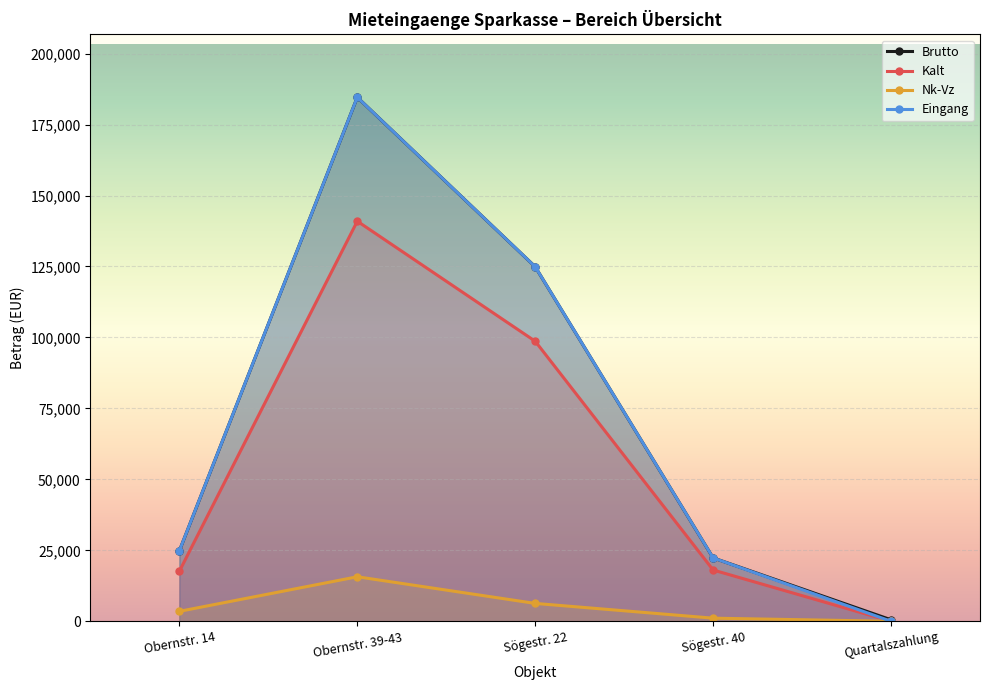

What is the difference between the Eingang values at Sögestr. 22 and Obernstr. 14?

100063.4